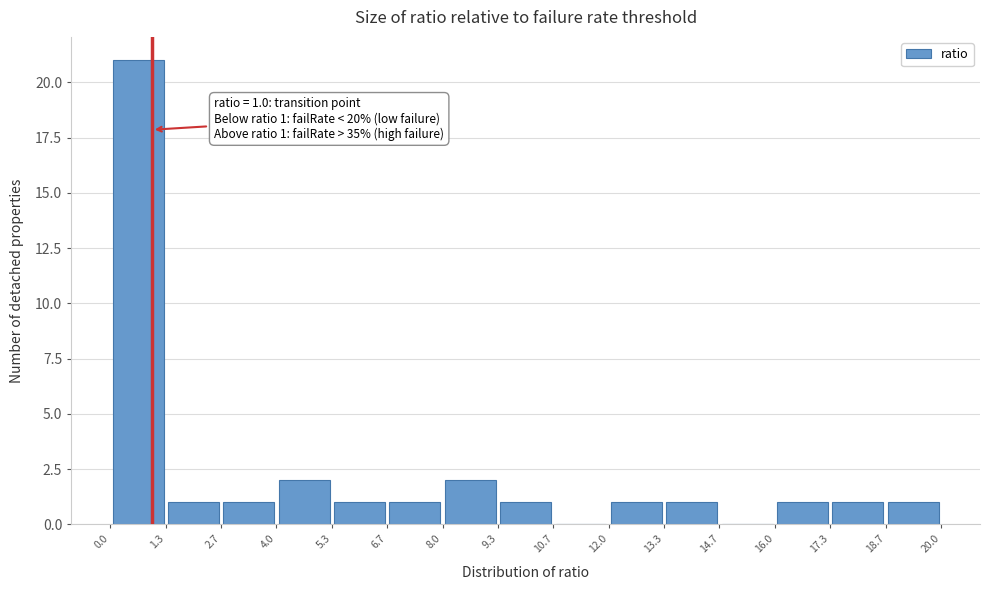

Which range on the x-axis has the tallest bar?

0.0 to 1.3